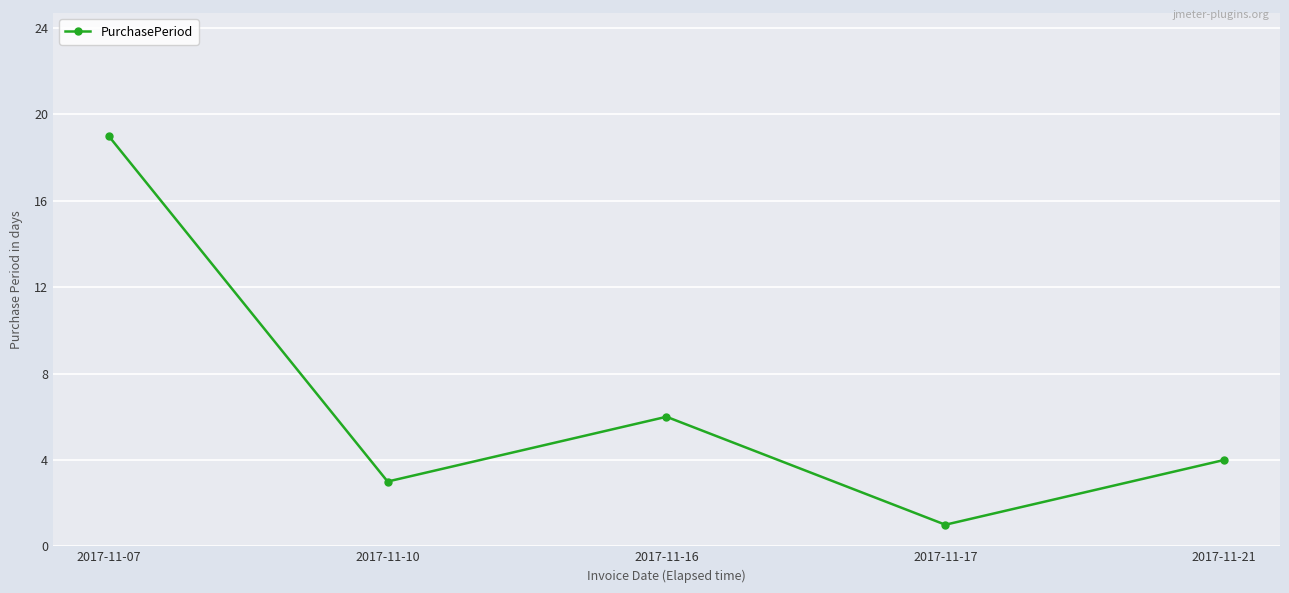

True or false: the data has more than 0 interior local peaks.

True